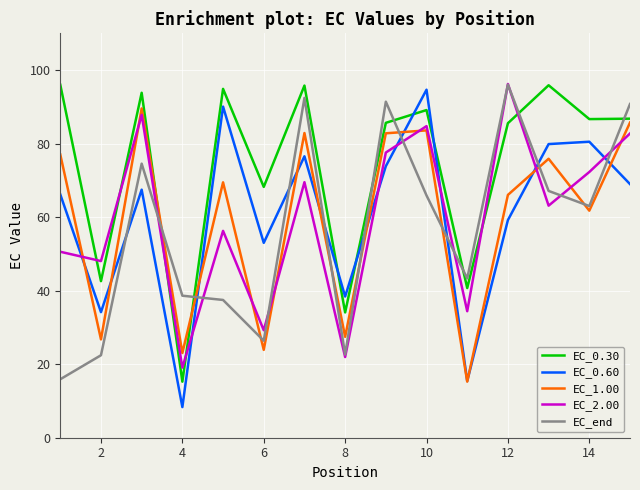

How many intersections are there between EC_0.30 and EC_end?

7